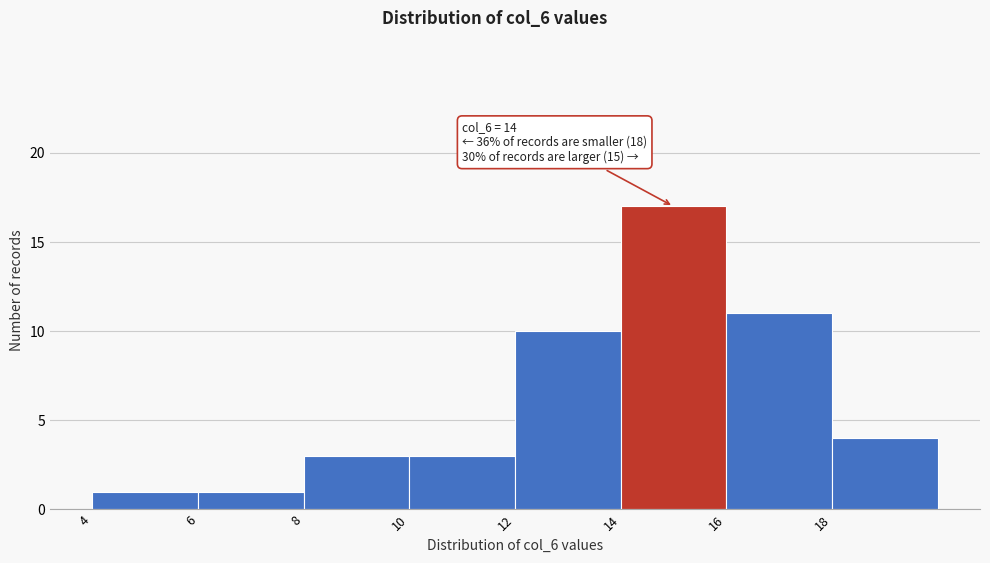

Over which range of the x-axis is the bar tallest?

14 to 16